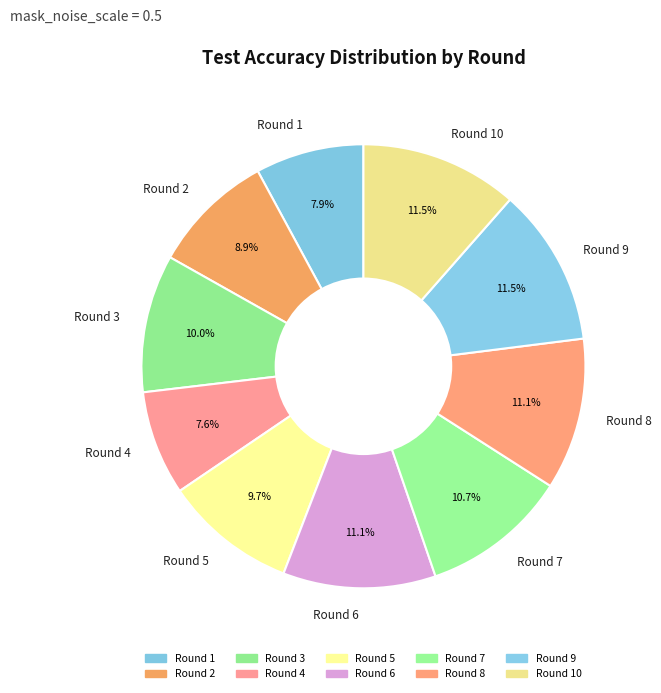

To the nearest percent, what is the combined percentage of Round 8 and Round 5?

21%